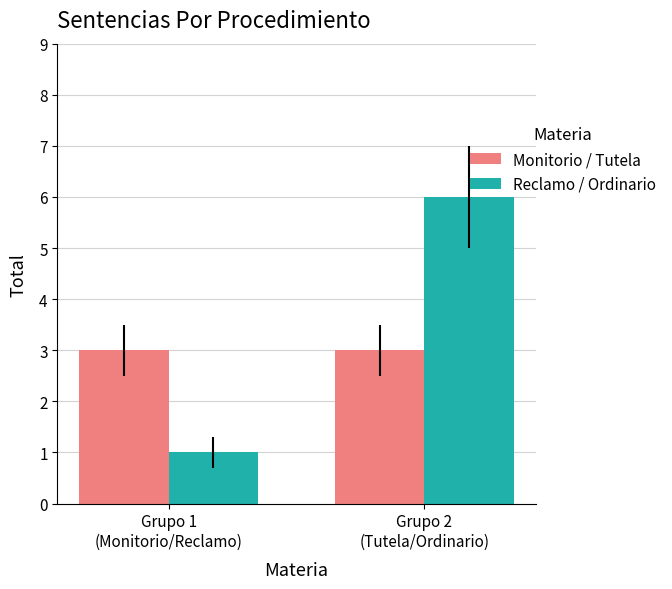

The Reclamo / Ordinario series shows 6 at Grupo 2
(Tutela/Ordinario). True or false?

True